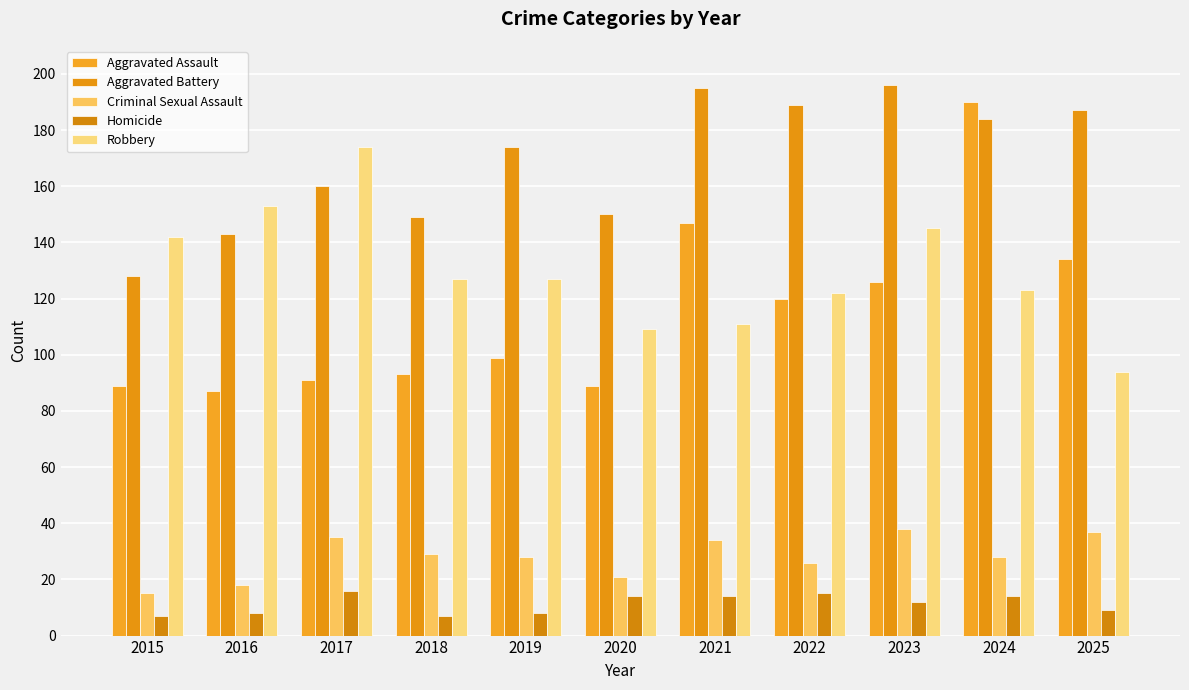

Are the bars horizontal?

No